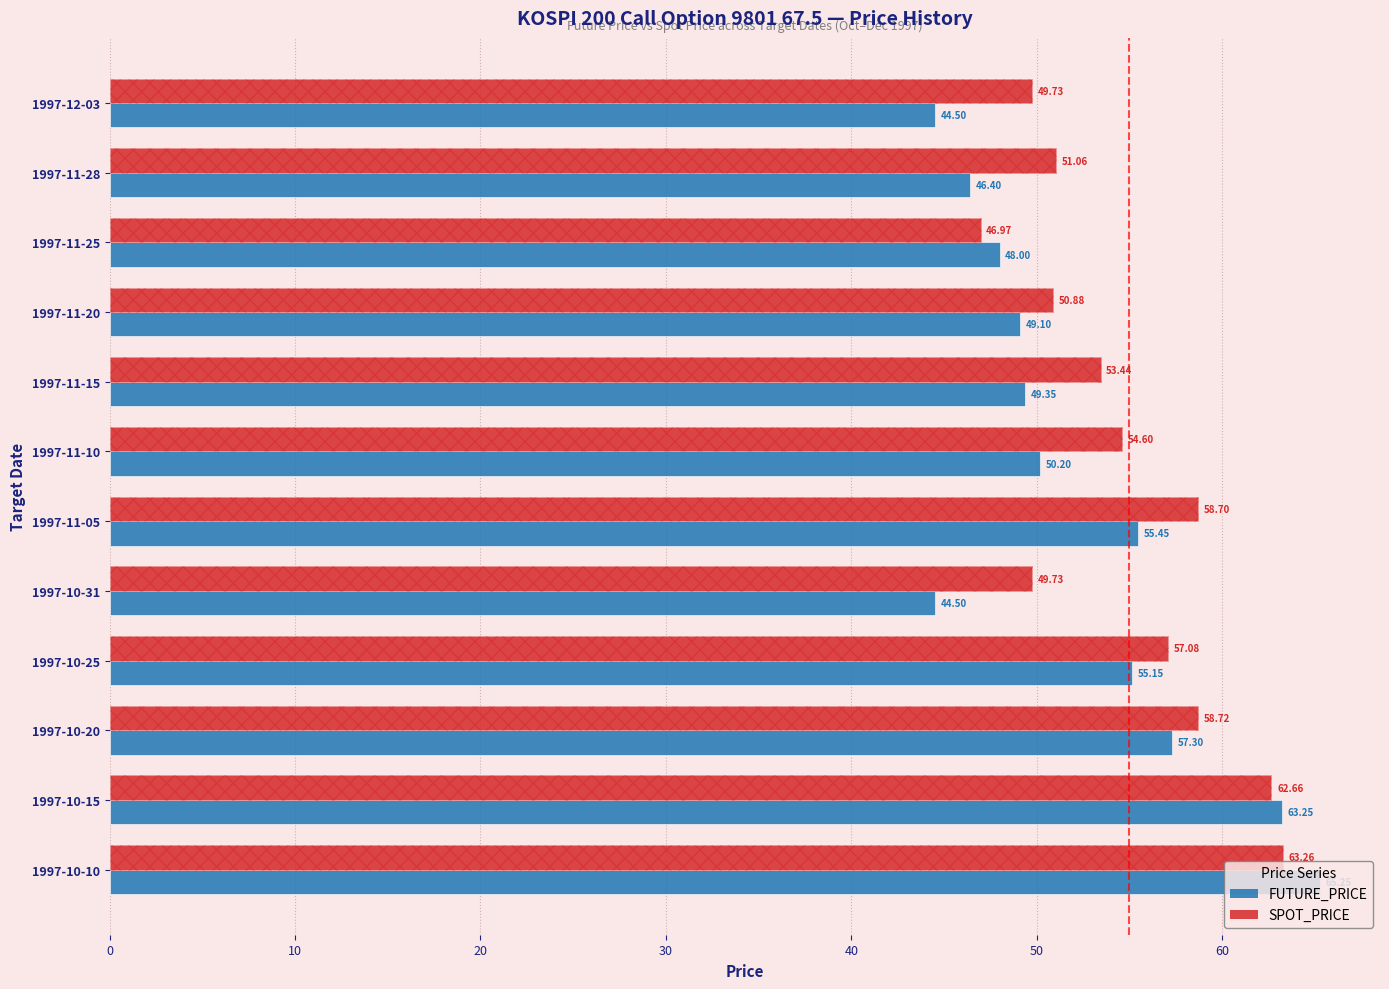

What is the difference between the maximum and second lowest values in the FUTURE_PRICE series?

20.8